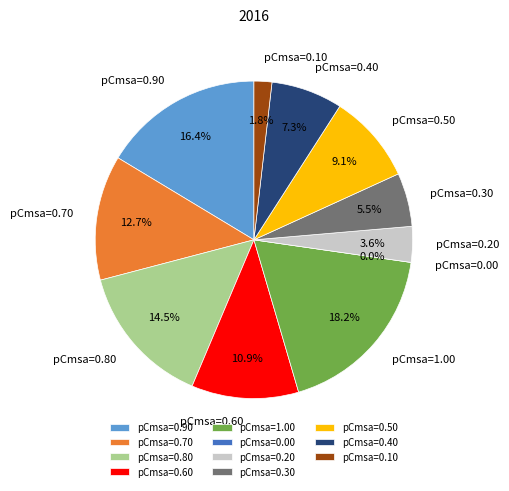

Count the number of slices in the pie.

11